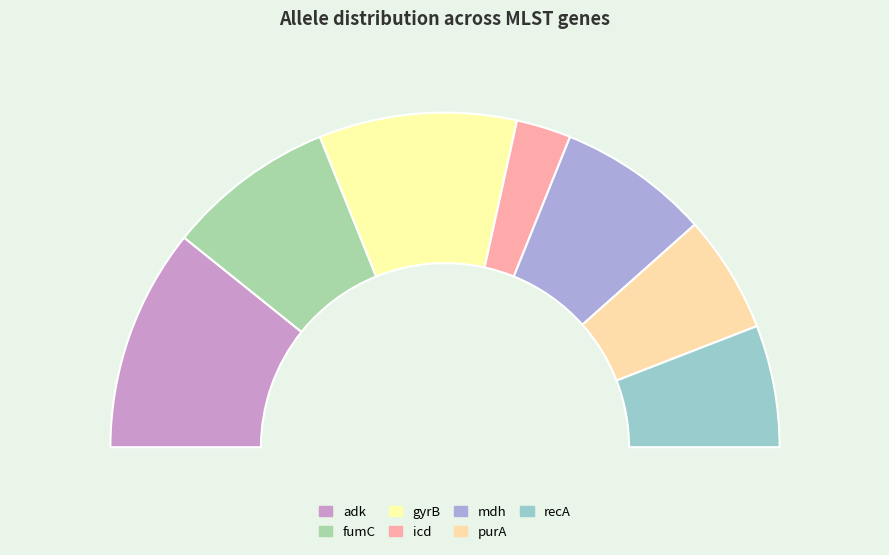

True or false: recA accounts for 12% of the total.

True